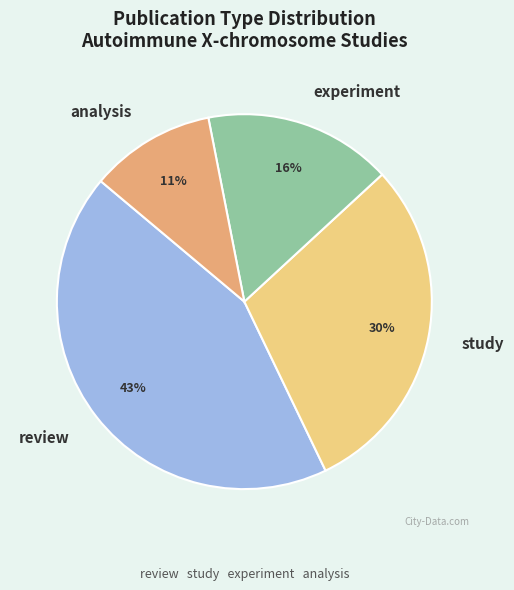

To the nearest percent, what portion does experiment represent?

16%